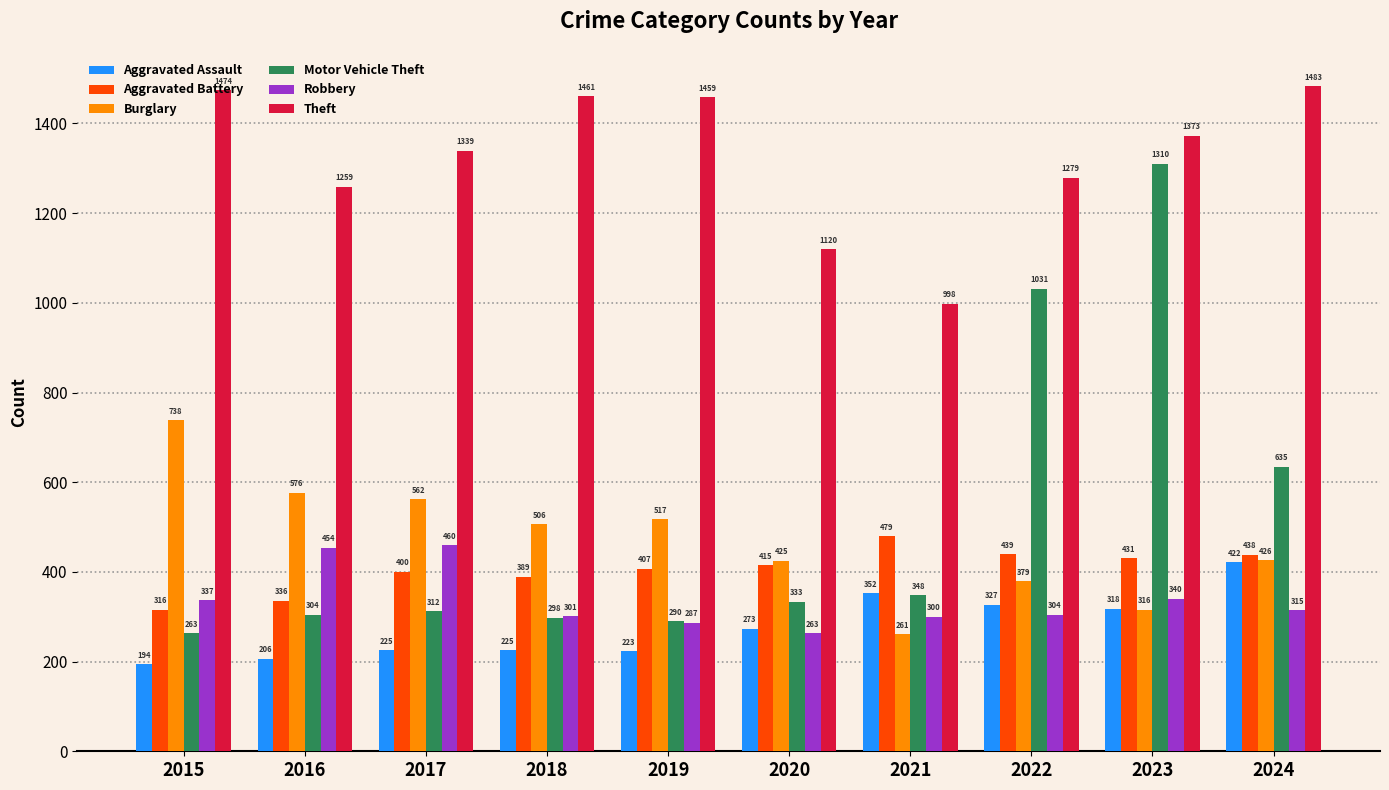

Reading left to right, list all the values displayed in this chart.

Aggravated Assault: 2015=194	2016=206	2017=225	2018=225	2019=223	2020=273	2021=352	2022=327	2023=318	2024=422
Aggravated Battery: 2015=316	2016=336	2017=400	2018=389	2019=407	2020=415	2021=479	2022=439	2023=431	2024=438
Burglary: 2015=738	2016=576	2017=562	2018=506	2019=517	2020=425	2021=261	2022=379	2023=316	2024=426
Motor Vehicle Theft: 2015=263	2016=304	2017=312	2018=298	2019=290	2020=333	2021=348	2022=1031	2023=1310	2024=635
Robbery: 2015=337	2016=454	2017=460	2018=301	2019=287	2020=263	2021=300	2022=304	2023=340	2024=315
Theft: 2015=1474	2016=1259	2017=1339	2018=1461	2019=1459	2020=1120	2021=998	2022=1279	2023=1373	2024=1483